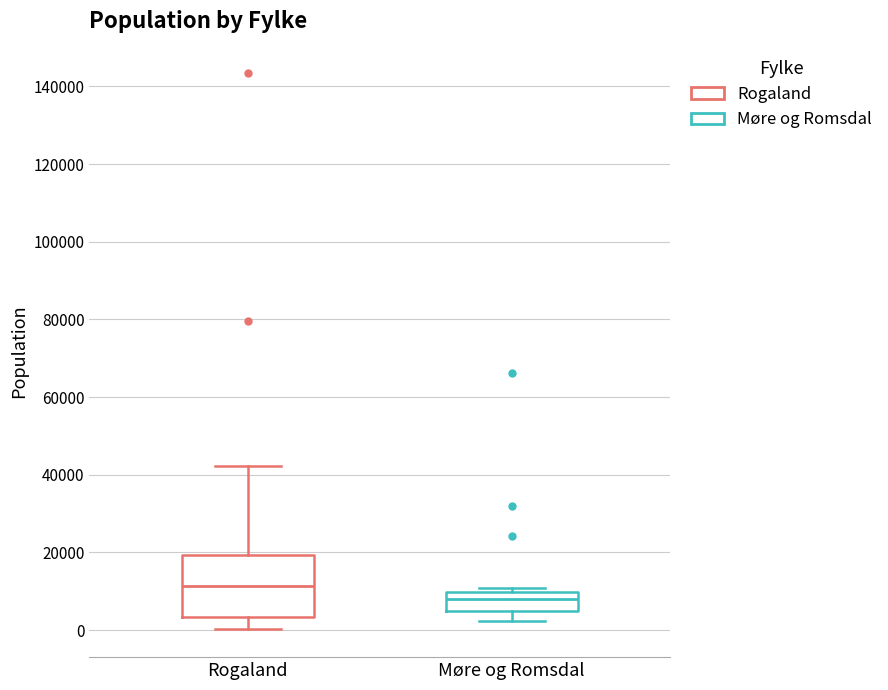

Reading left to right, transcribe this box plot: for each box, give where its median line is, the range the box spans, and where its two whiskers end, as read against the y-axis. The values are not printed on the chart, so give them approximately, as read against the axis.

Rogaland: median 12000, box 4000 to 20000, whiskers 0 to 42000
Møre og Romsdal: median 8000, box 6000 to 10000, whiskers 2000 to 10000 (just above the box's upper edge)